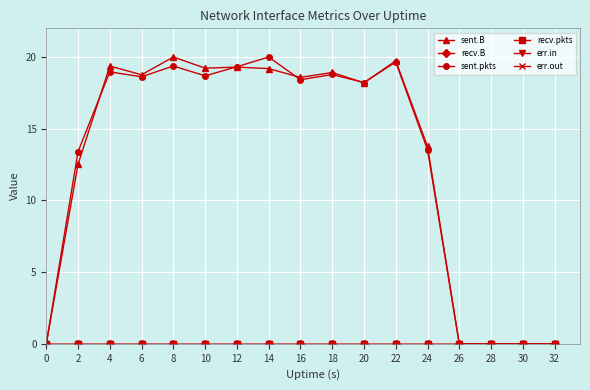

Rank the series by their maximum value, from highest to lowest.

sent.B, sent.pkts, recv.B, recv.pkts, err.in, err.out